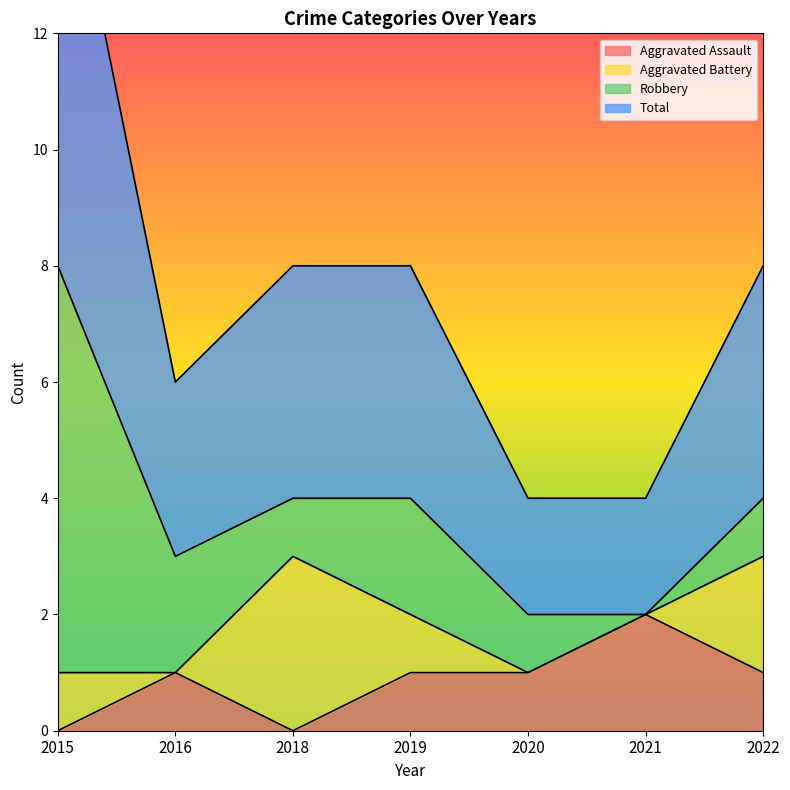

The value of Aggravated Assault at 2016 is 1. True or false?

True